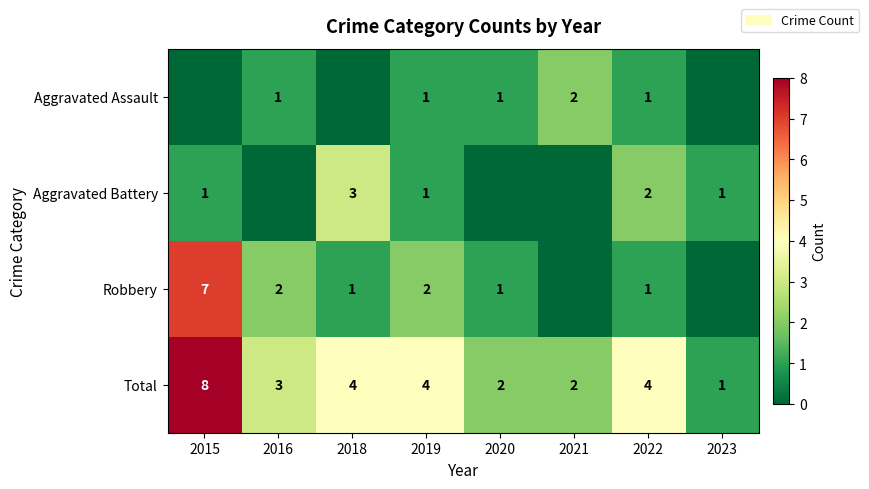

Which has a higher value, 2016 or 2021?

2021